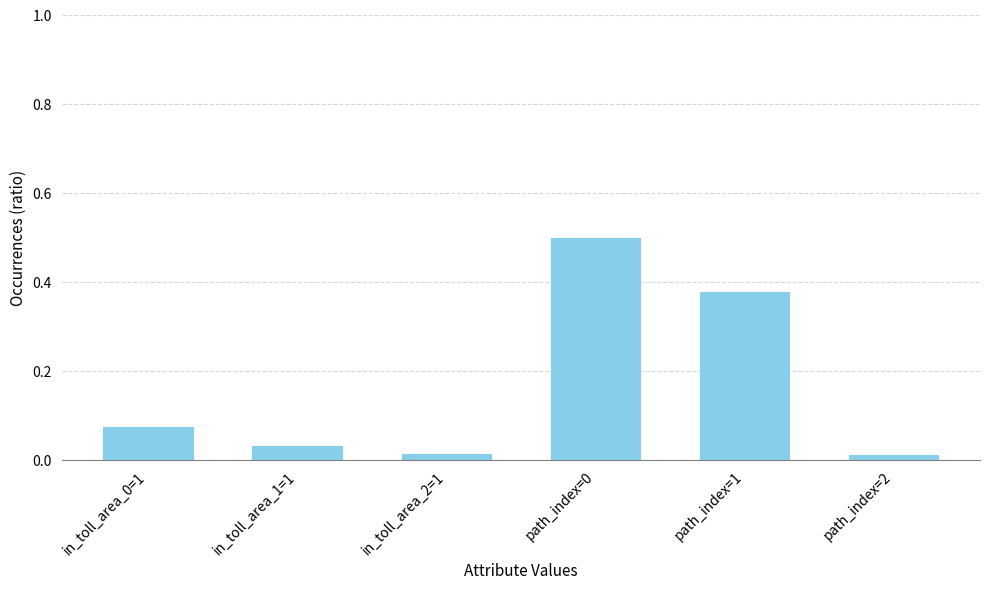

What is the change in value from in_toll_area_0=1 to path_index=1?

+0.3